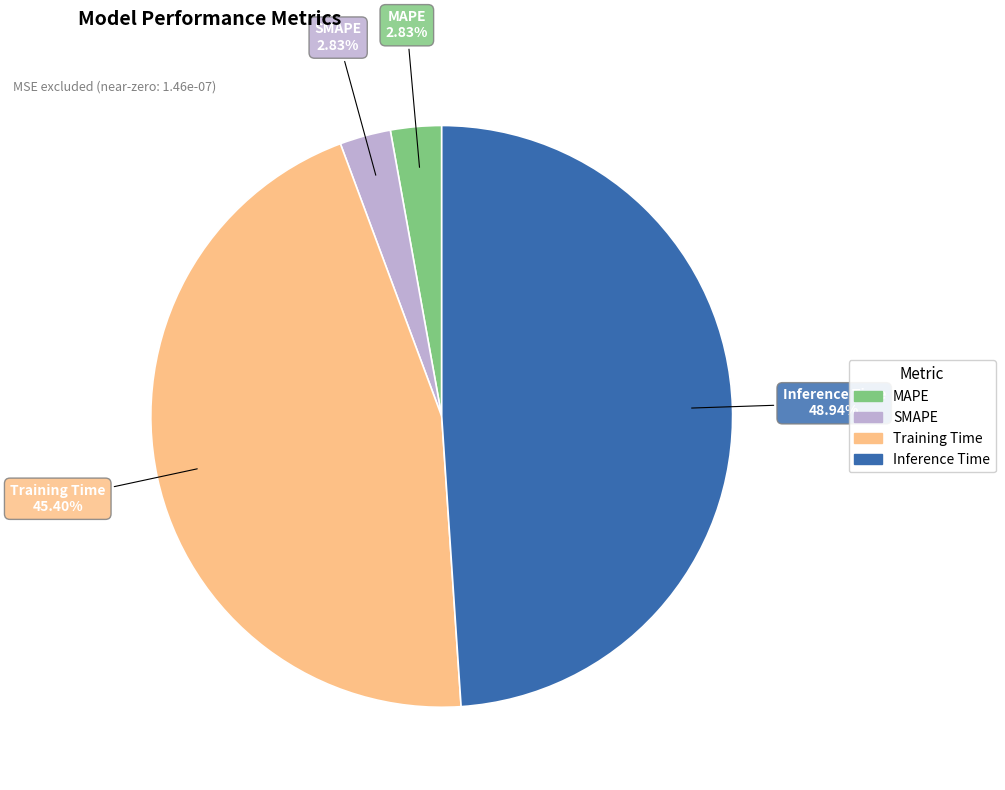

How many segments does this pie chart have?

4